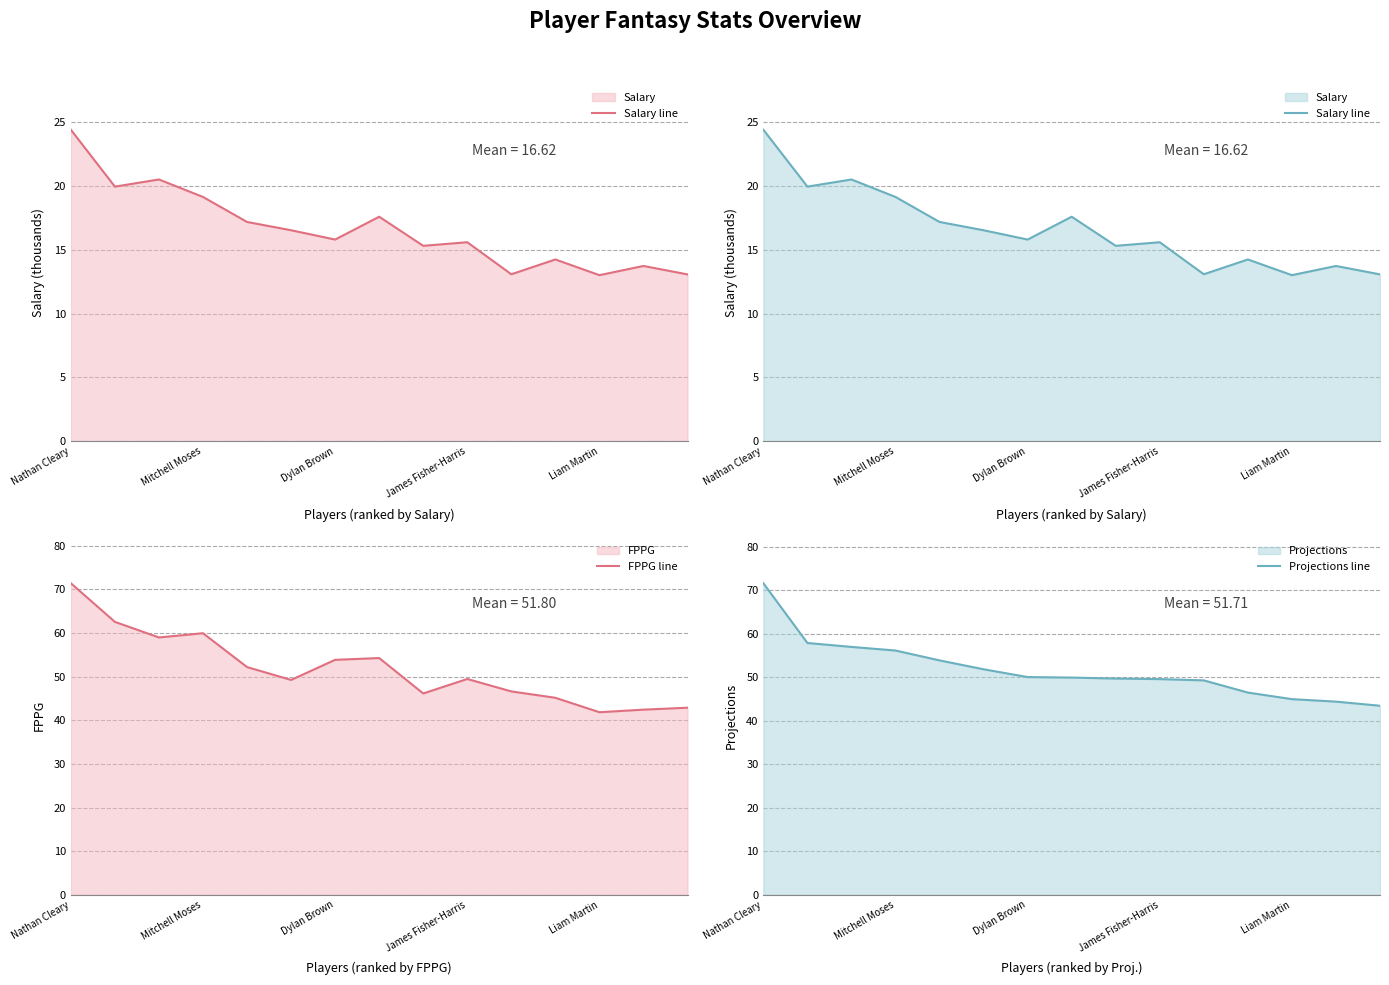

List the series in order of their peak value, lowest first.

Salary line, FPPG line, Projections line